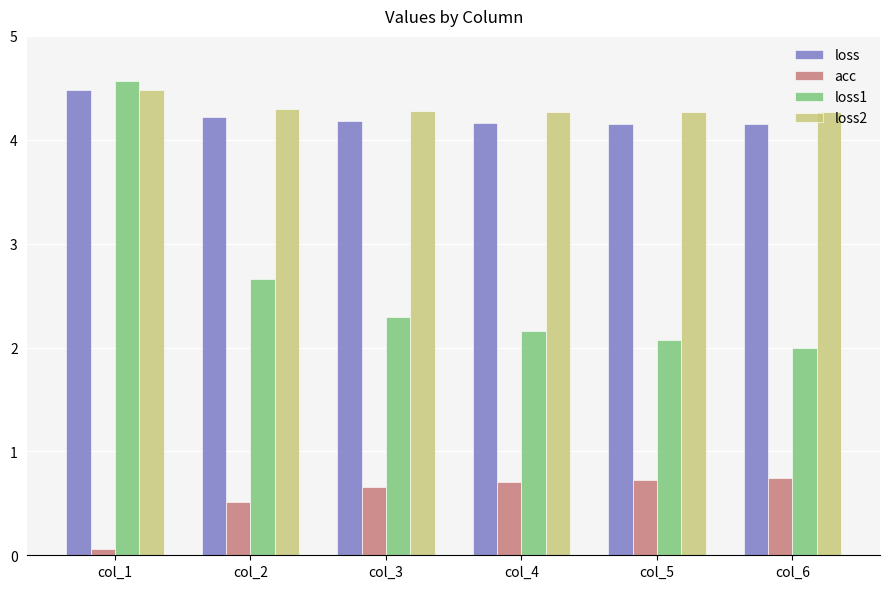

Which series has the largest range (max minus min)?

loss1